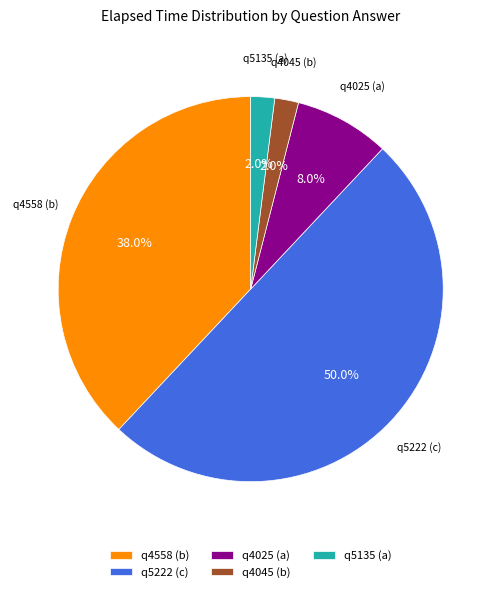

To the nearest percent, what percentage of the pie is q5135 (a)?

2%